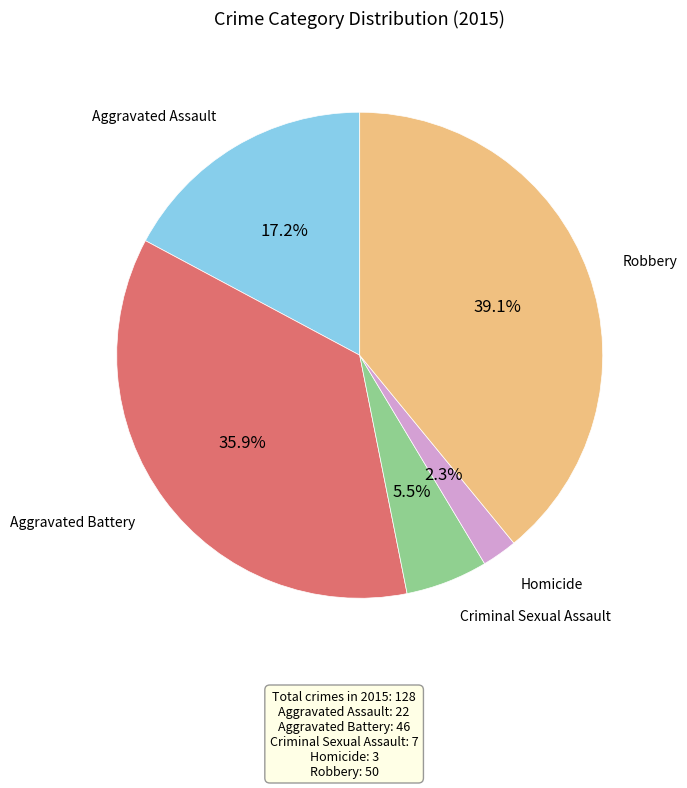

Is there any slice that represents more than half of the pie?

No